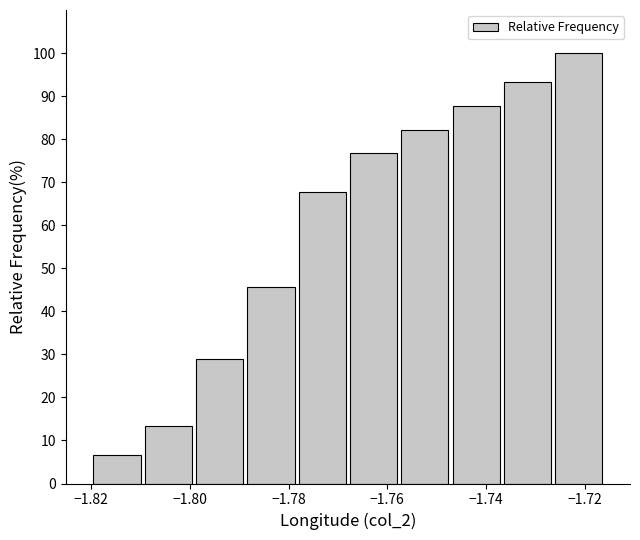

Reading left to right, transcribe this chart: for each bar, give the range it covers on the x-axis and its height. Neither the bar edges nor the heights are printed on the chart, so give them approximately, as read against the axes.

-1.820 to -1.810: 7
-1.810 to -1.800: 13
-1.800 to -1.788: 29
-1.788 to -1.778: 46
-1.778 to -1.768: 68
-1.768 to -1.758: 77
-1.758 to -1.748: 82
-1.748 to -1.736: 88
-1.736 to -1.726: 93
-1.726 to -1.716: 100